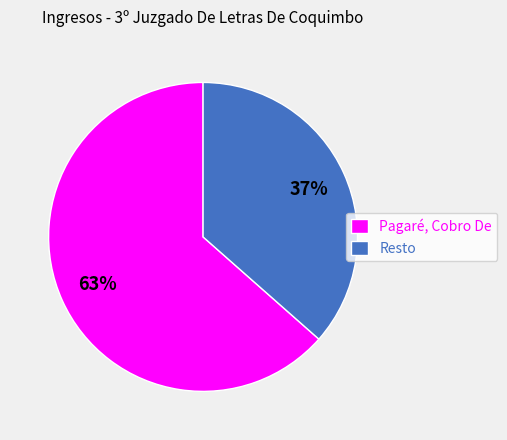

The Pagaré, Cobro De slice represents 63% of the pie. True or false?

True